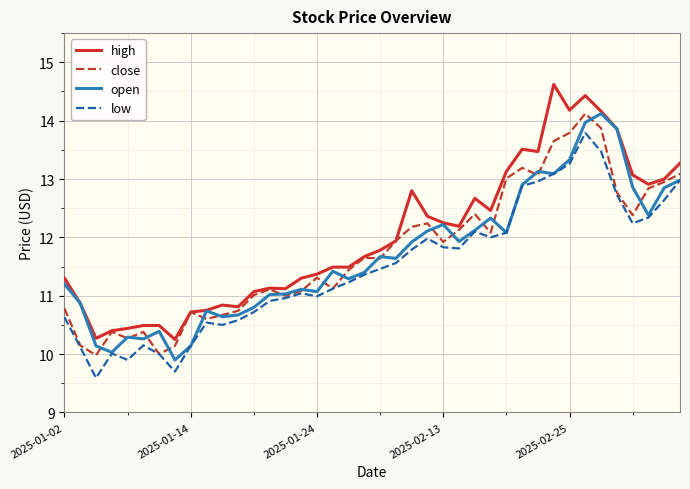

What is the smallest value displayed?

9.6